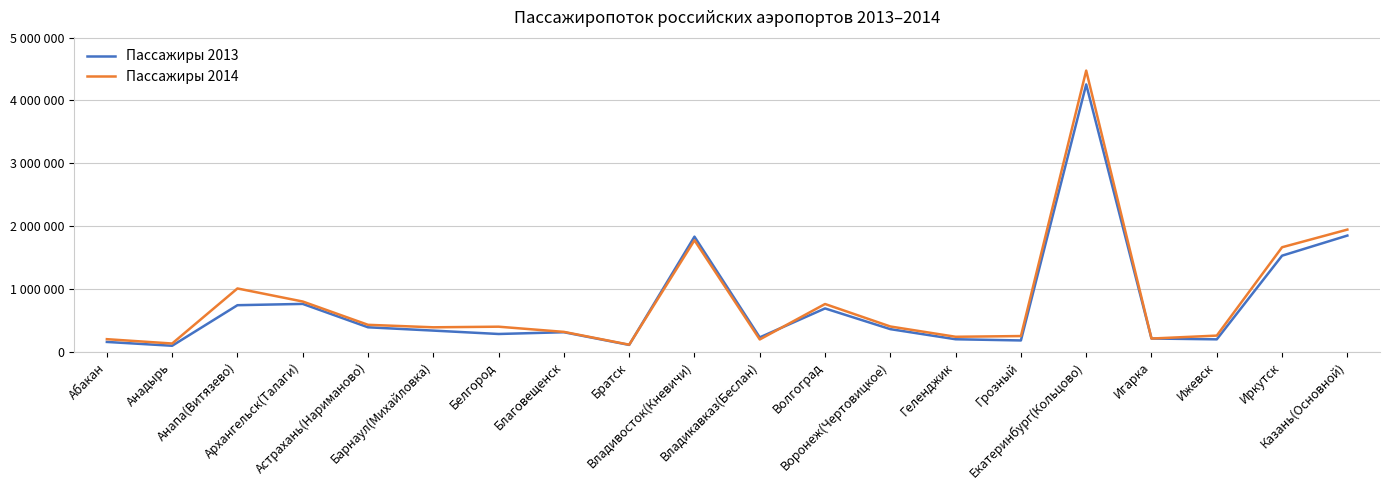

What is the maximum value for Пассажиры 2014?

4473239